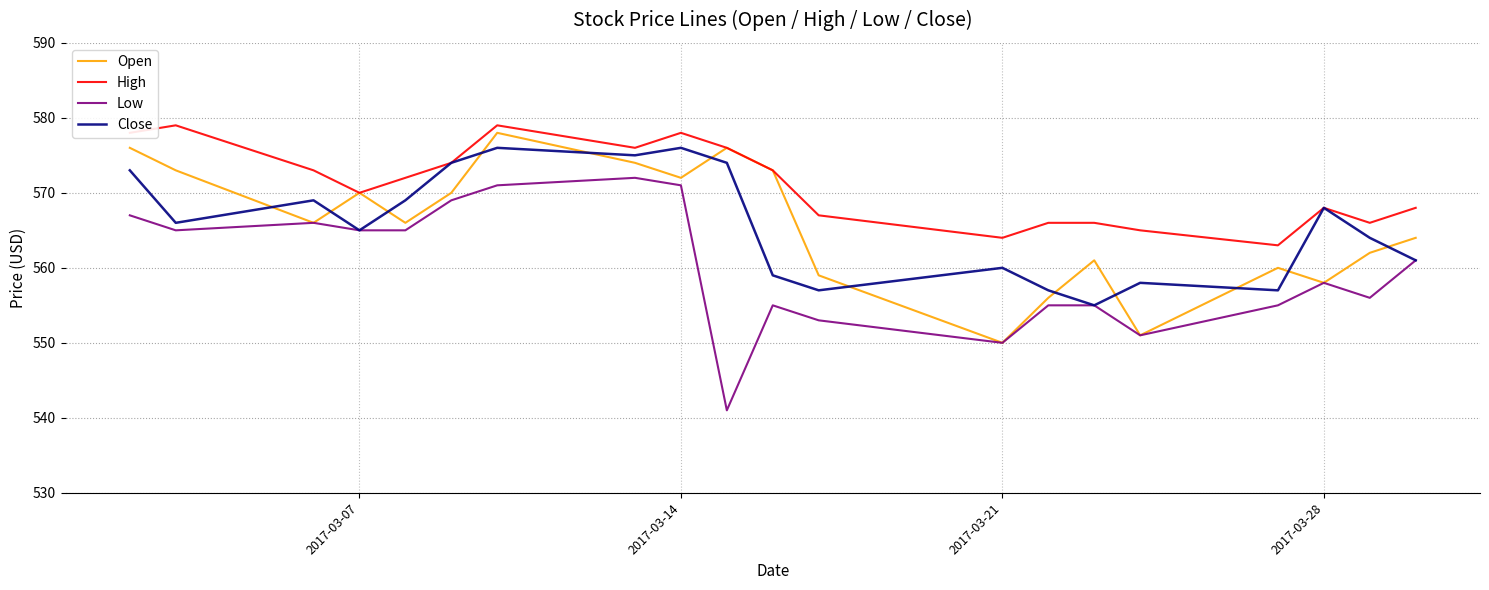

True or false: Low and High intersect in this chart.

False